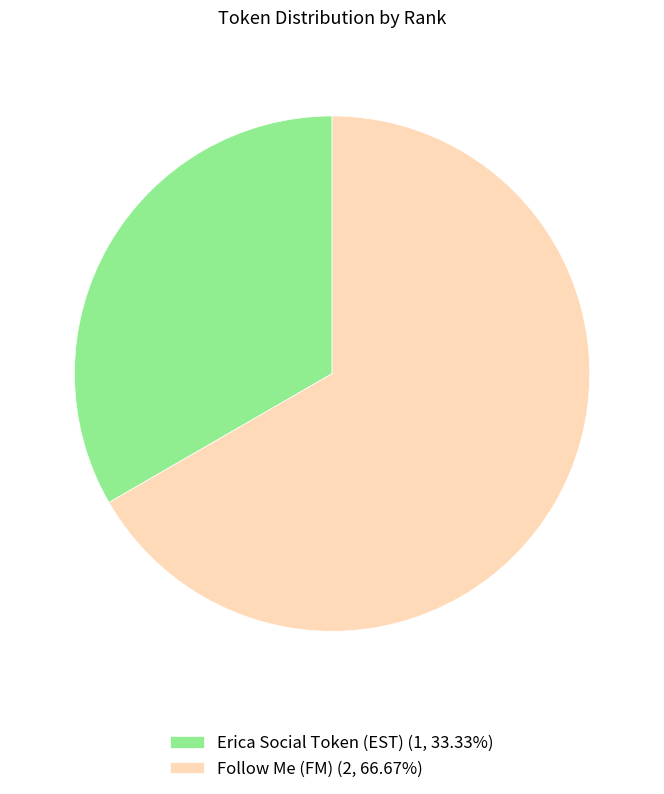

Does Erica Social Token (EST) (1, 33.33%) represent more than half of the total?

No